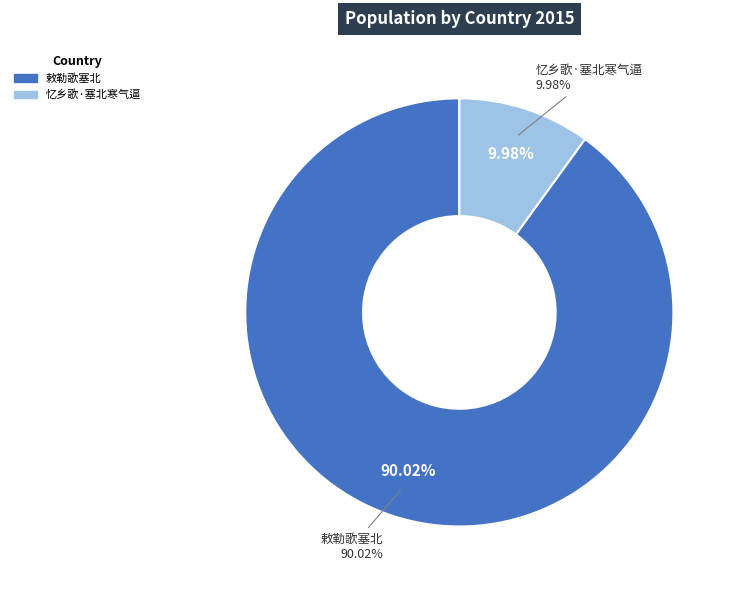

What percentage do 忆乡歌·塞北寒气逼 and 敕勒歌塞北 together represent?

100.0%